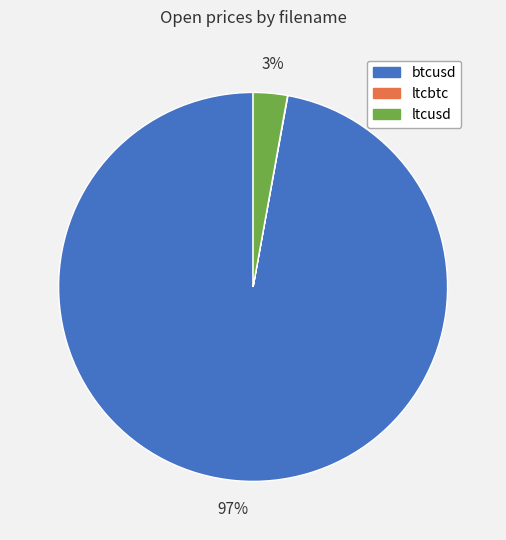

Does btcusd represent more than half of the total?

Yes